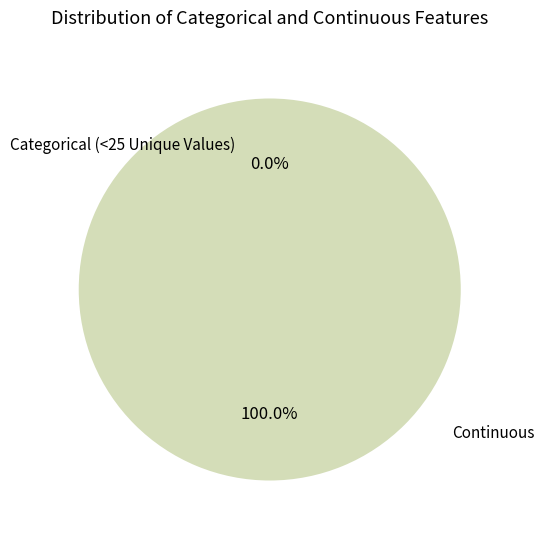

True or false: c accounts for 1% of the total.

False